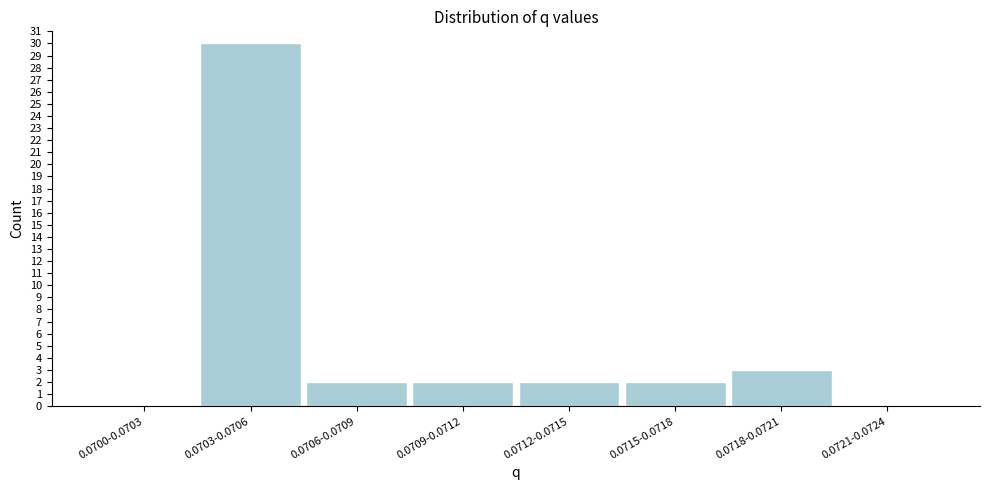

Reading left to right, transcribe all the data shown in this chart.

0.0700-0.0703=0	0.0703-0.0706=30	0.0706-0.0709=2	0.0709-0.0712=2	0.0712-0.0715=2	0.0715-0.0718=2	0.0718-0.0721=3	0.0721-0.0724=0